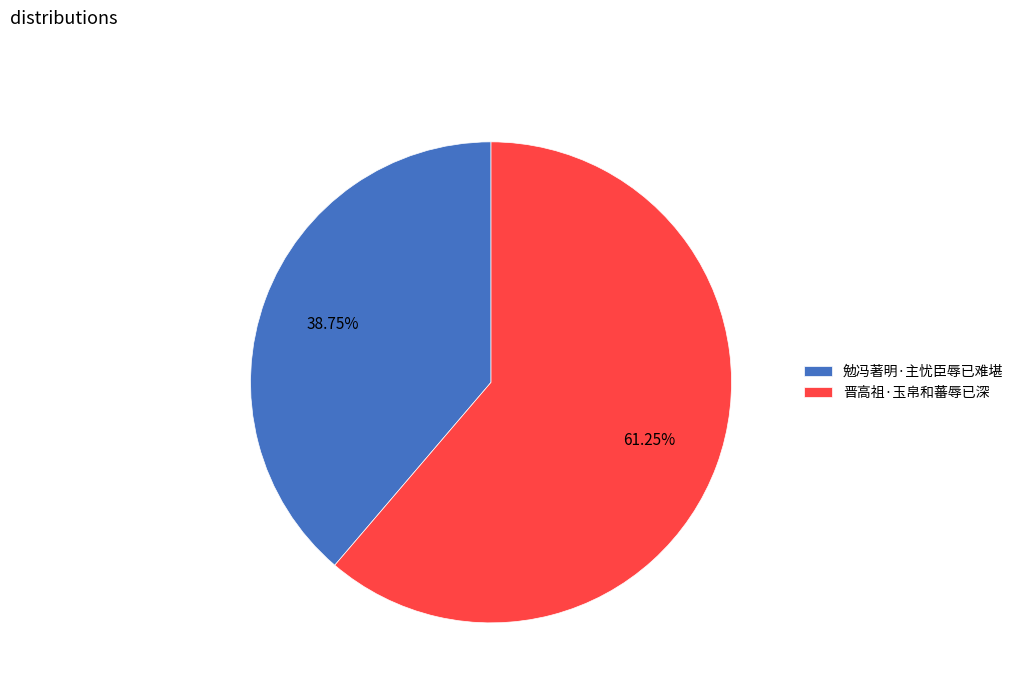

Is there any slice that represents more than half of the pie?

Yes